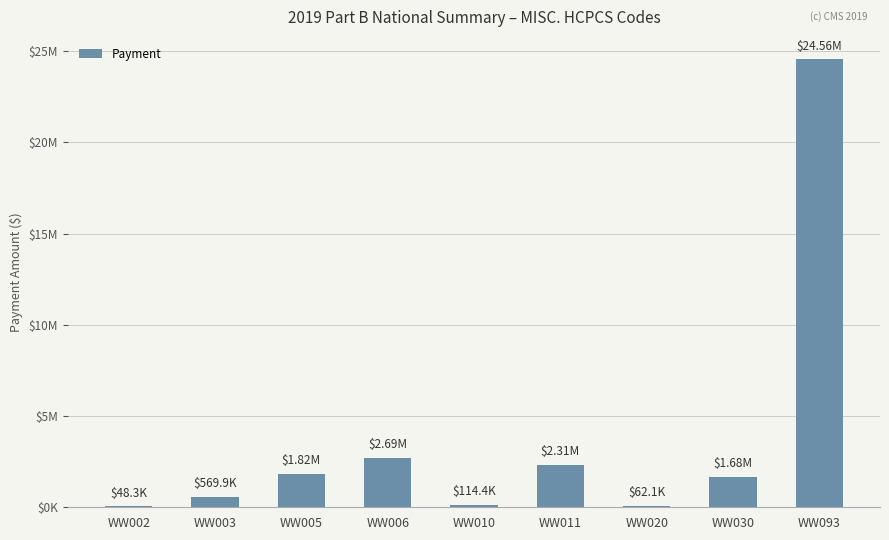

Which has a higher value, WW006 or WW011?

WW006